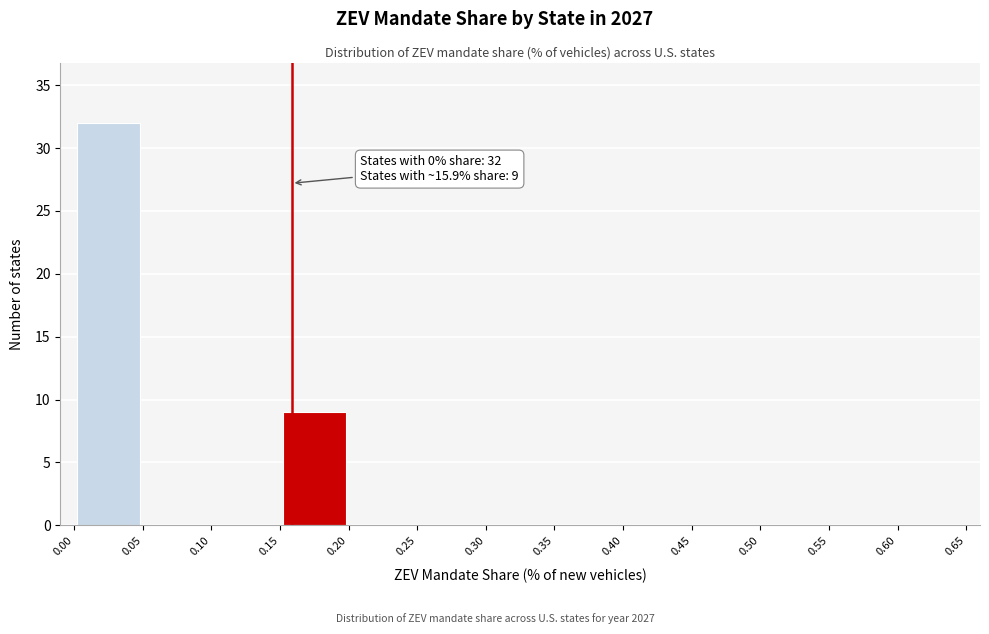

Over which range of the x-axis is the bar tallest?

0.00 to 0.05